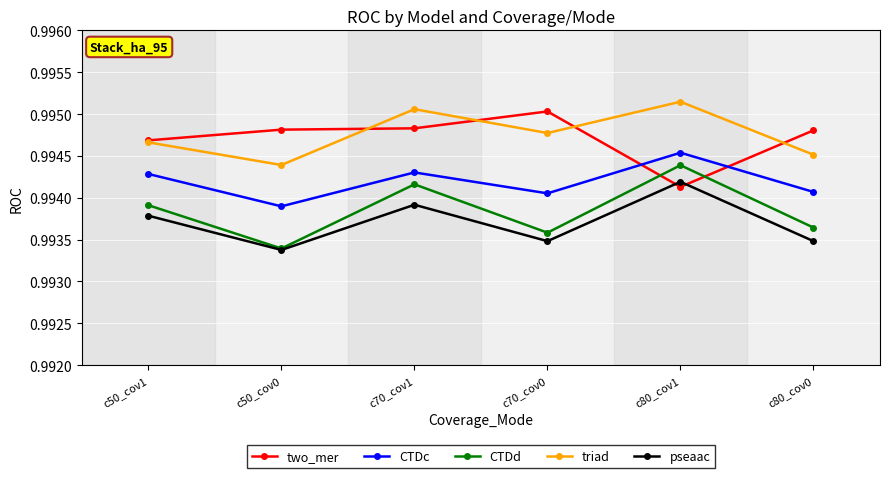

True or false: two_mer and pseaac intersect in this chart.

True